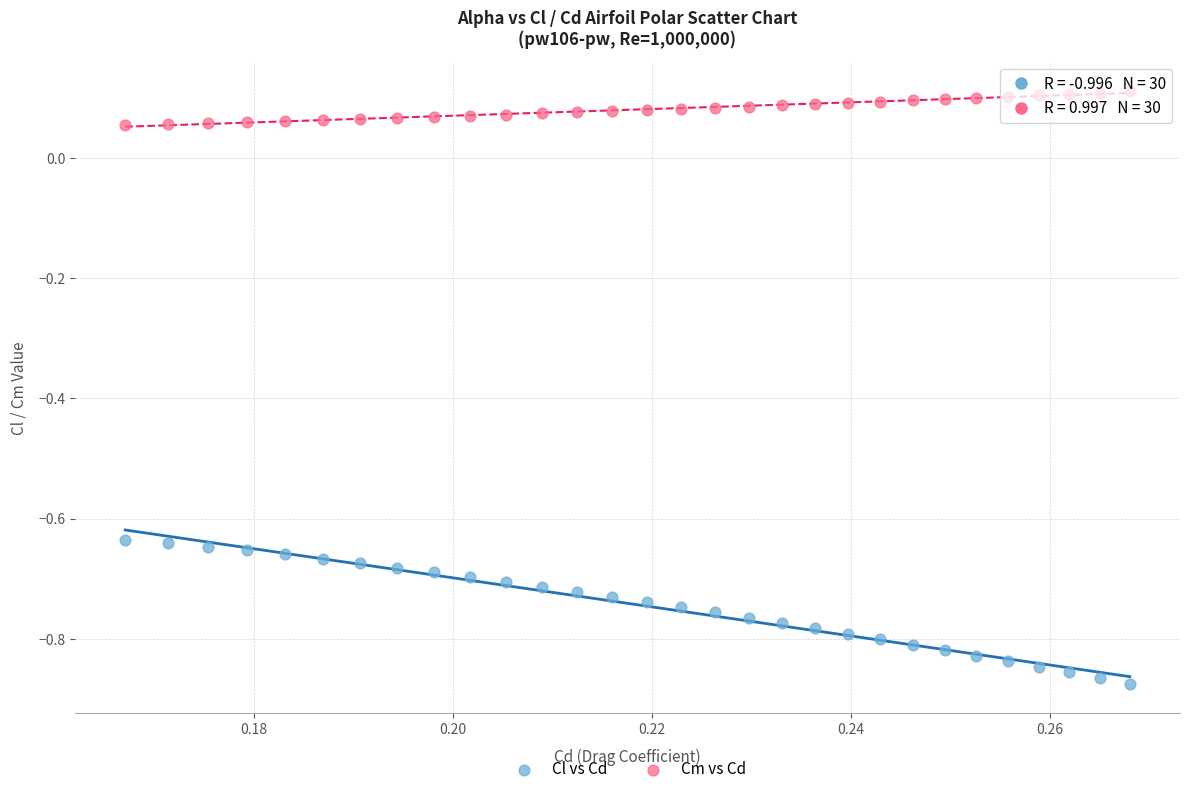

Which series contains the highest Y value?

Cm vs Cd